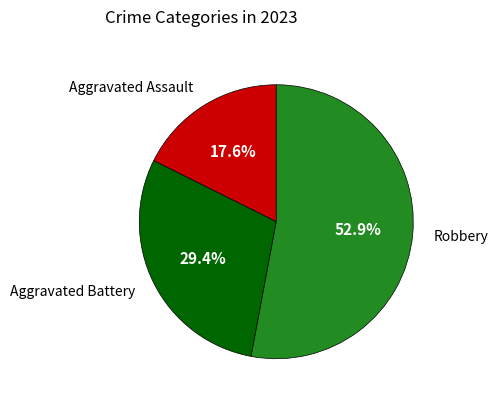

Is there any slice that represents more than half of the pie?

Yes